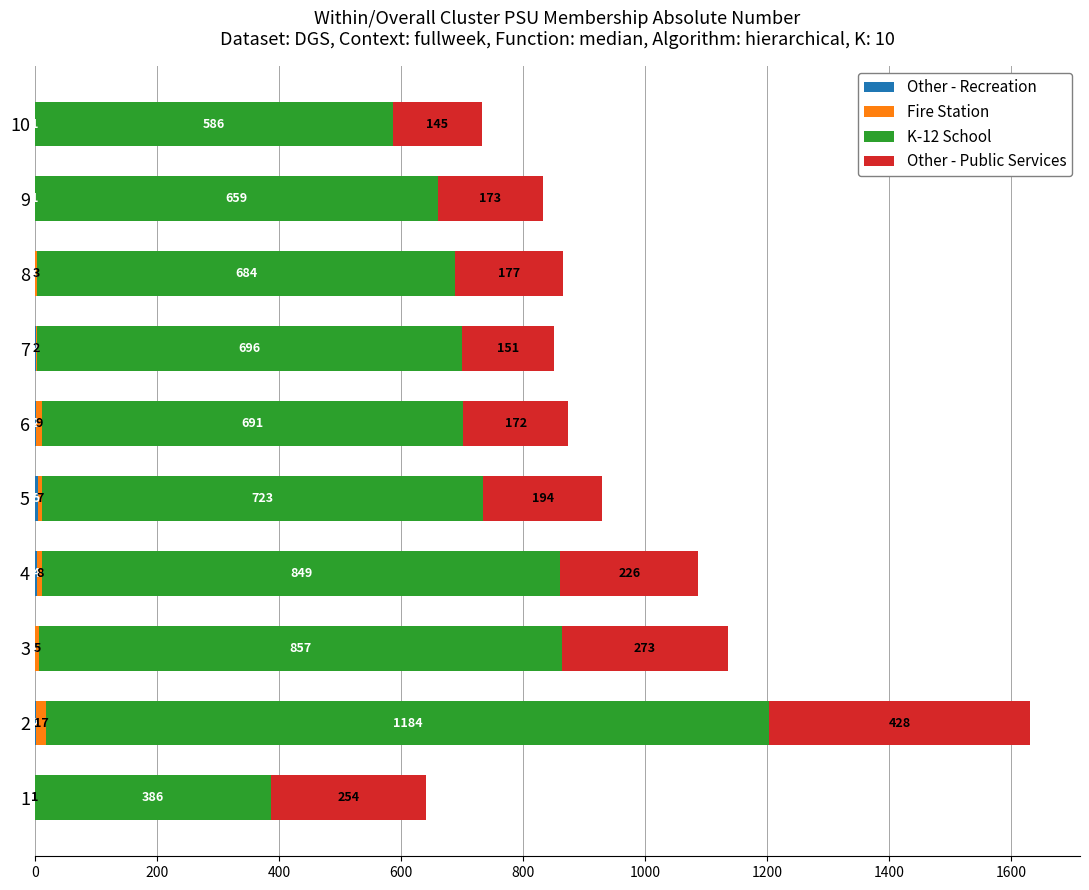

What is the total value across all series at 9?

833